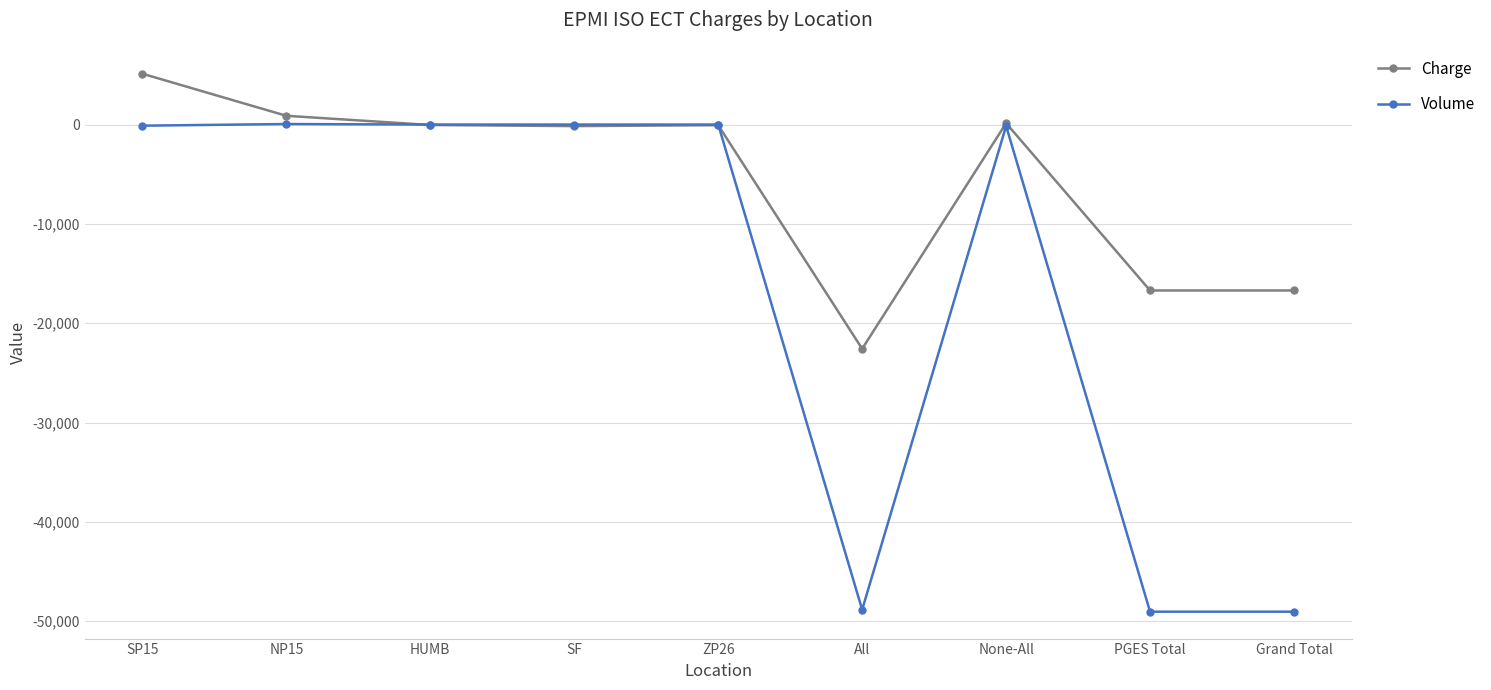

Is this an area chart (filled region under the line)?

No